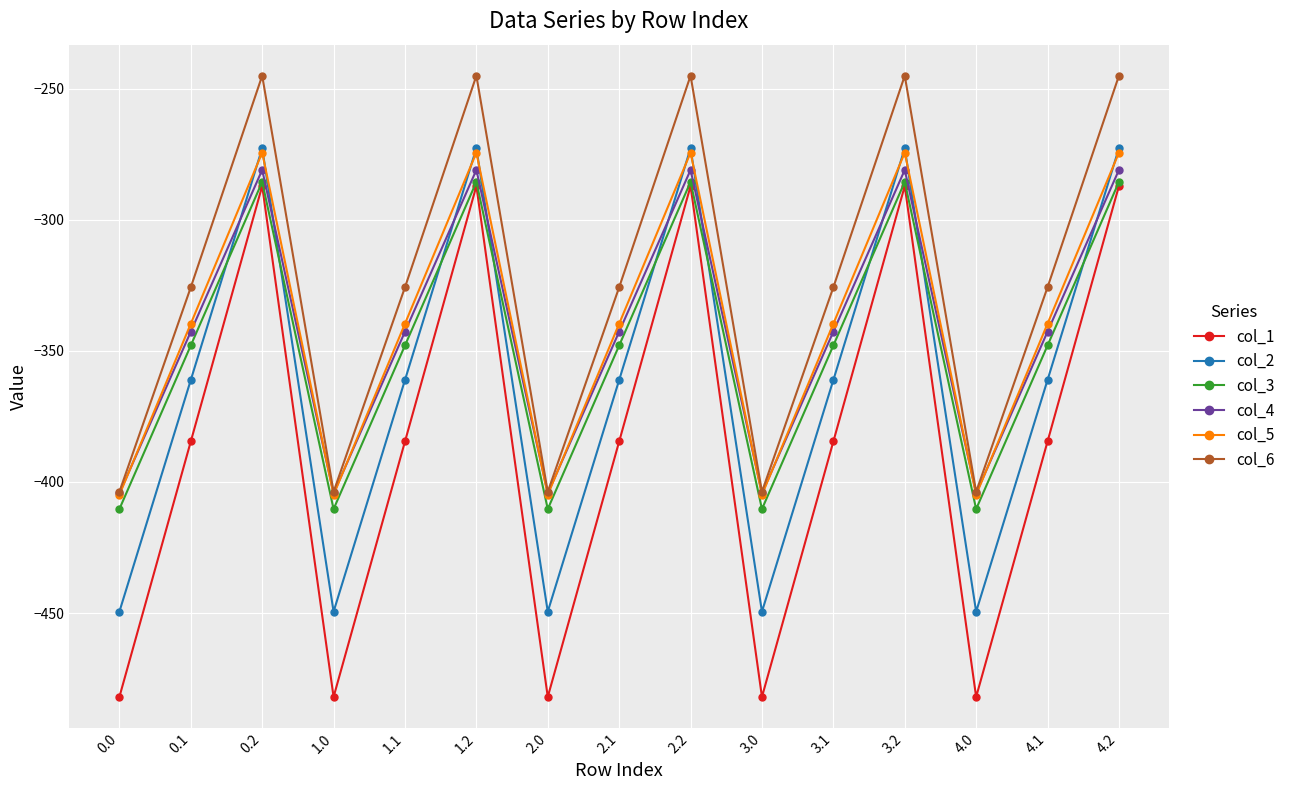

Reading left to right, list all the values displayed in this chart.

col_1: -482.0	-384.6	-287.1	-482.0	-384.6	-287.1	-482.0	-384.6	-287.1	-482.0	-384.6	-287.1	-482.0	-384.6	-287.1
col_2: -449.5	-361.1	-272.7	-449.5	-361.1	-272.7	-449.5	-361.1	-272.7	-449.5	-361.1	-272.7	-449.5	-361.1	-272.7
col_3: -410.3	-347.9	-285.5	-410.3	-347.9	-285.5	-410.3	-347.9	-285.5	-410.3	-347.9	-285.5	-410.3	-347.9	-285.5
col_4: -404.4	-342.7	-281.0	-404.4	-342.7	-281.0	-404.4	-342.7	-281.0	-404.4	-342.7	-281.0	-404.4	-342.7	-281.0
col_5: -404.9	-339.6	-274.4	-404.9	-339.6	-274.4	-404.9	-339.6	-274.4	-404.9	-339.6	-274.4	-404.9	-339.6	-274.4
col_6: -403.8	-325.7	-245.0	-403.8	-325.7	-245.0	-403.8	-325.7	-245.0	-403.8	-325.7	-245.0	-403.8	-325.7	-245.0